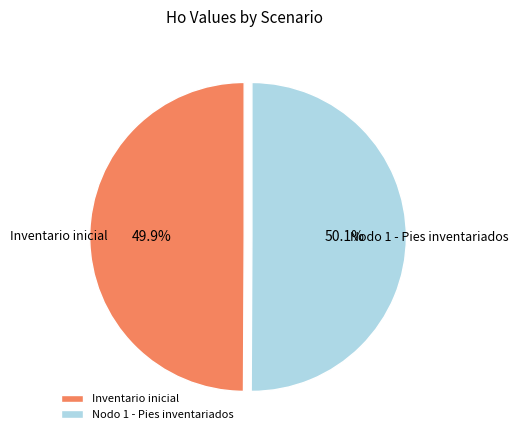

Combined, what portion of the pie is Inventario inicial and Nodo 1 - Pies inventariados?

100.0%